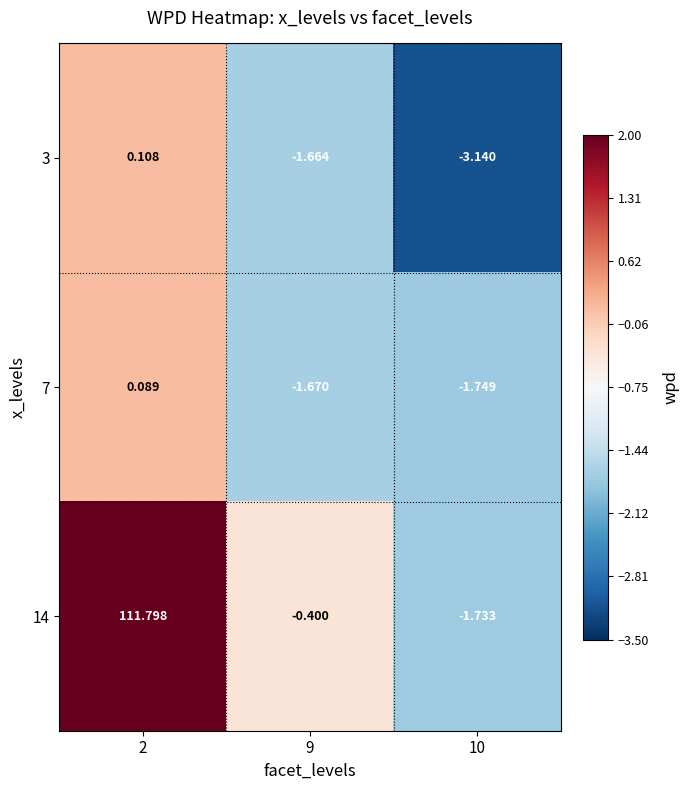

Is the value of 7 at 9 greater than the value of 3 at 9?

No